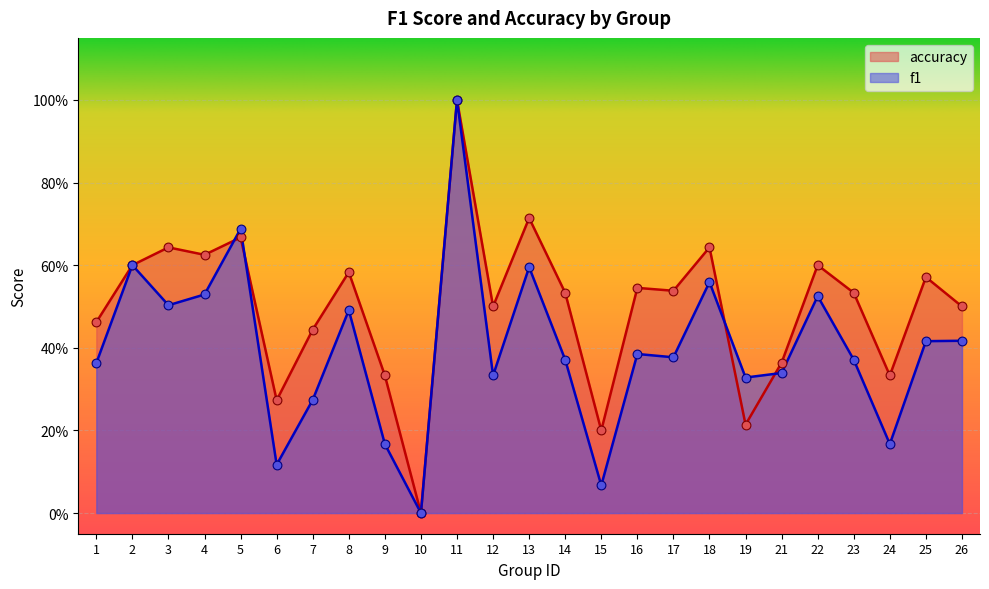

What are all the series names shown in the legend?

accuracy, f1